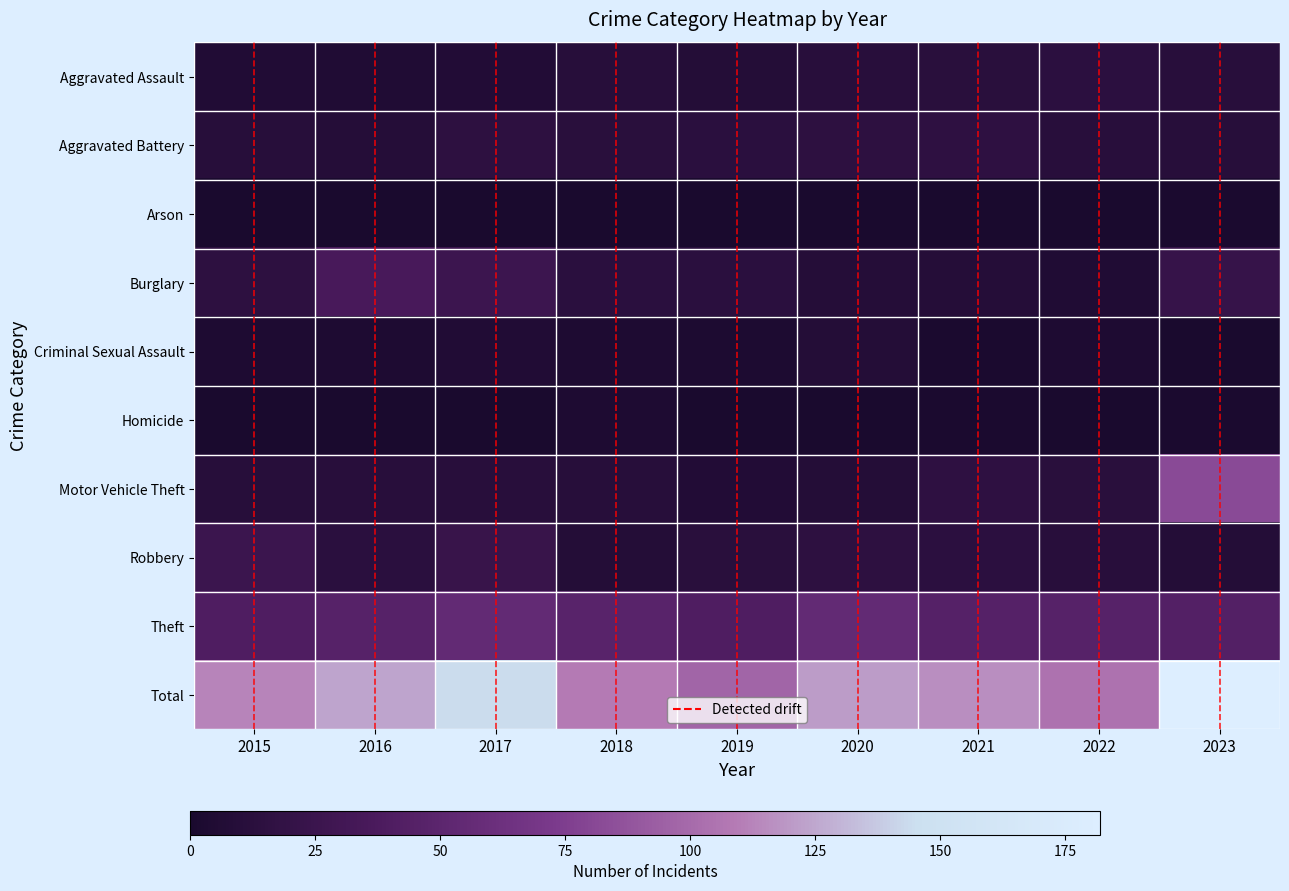

Reading left to right, transcribe all the data shown in this chart.

Aggravated Assault: 2015=6	2016=5	2017=7	2018=10	2019=8	2020=11	2021=12	2022=14	2023=11
Aggravated Battery: 2015=10	2016=9	2017=15	2018=12	2019=13	2020=15	2021=16	2022=11	2023=10
Arson: 2015=1	2016=0	2017=0	2018=1	2019=0	2020=0	2021=0	2022=0	2023=2
Burglary: 2015=15	2016=35	2017=27	2018=13	2019=13	2020=9	2021=9	2022=5	2023=22
Criminal Sexual Assault: 2015=4	2016=4	2017=6	2018=4	2019=3	2020=8	2021=2	2022=4	2023=1
Homicide: 2015=0	2016=1	2017=0	2018=4	2019=0	2020=0	2021=2	2022=1	2023=2
Motor Vehicle Theft: 2015=10	2016=11	2017=11	2018=10	2019=7	2020=8	2021=16	2022=12	2023=82
Robbery: 2015=26	2016=13	2017=23	2018=8	2019=12	2020=15	2021=14	2022=11	2023=8
Theft: 2015=41	2016=46	2017=55	2018=47	2019=41	2020=55	2021=45	2022=46	2023=44
Total: 2015=113	2016=124	2017=144	2018=109	2019=97	2020=121	2021=116	2022=104	2023=182